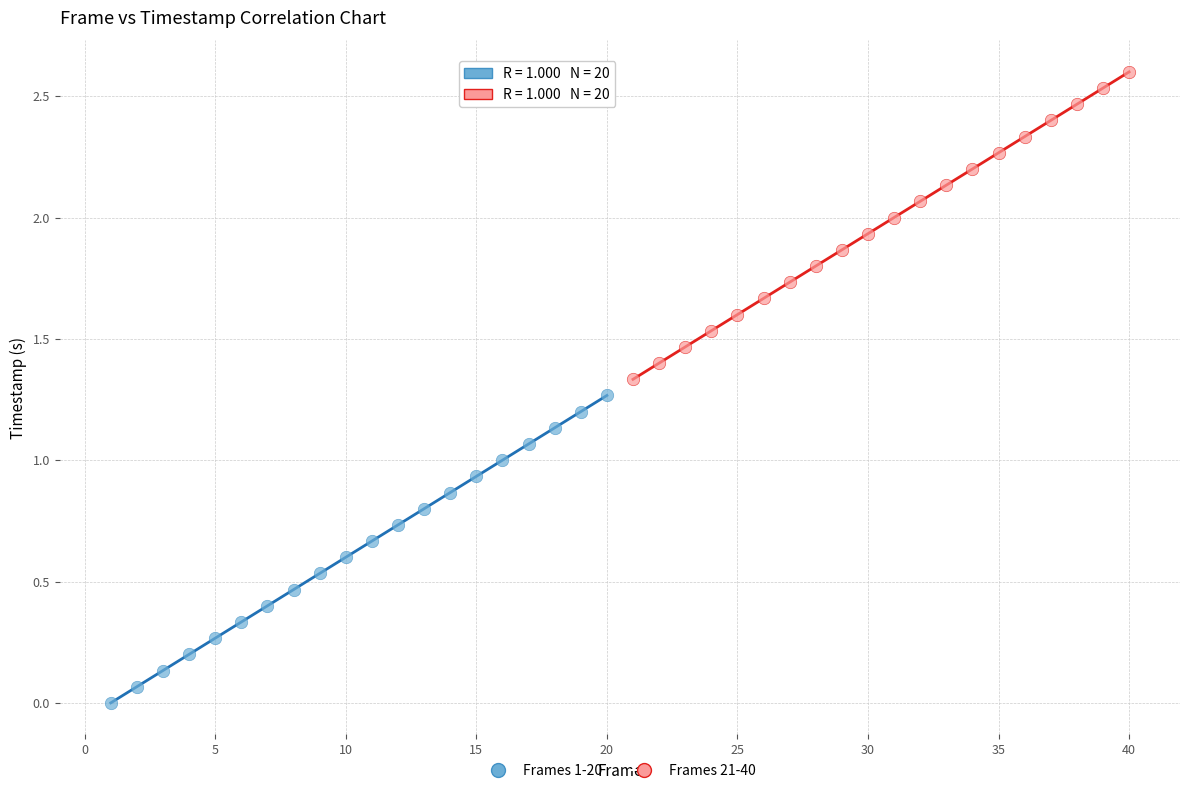

Which series reaches the maximum Y coordinate?

Frames 21-40